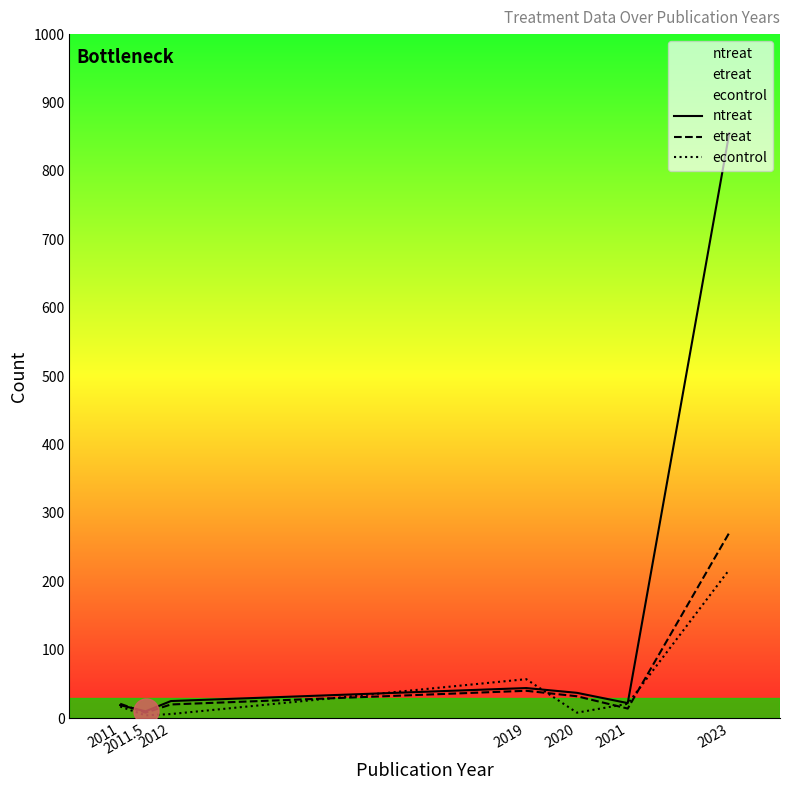

What is the total value across all series at 2020?

77